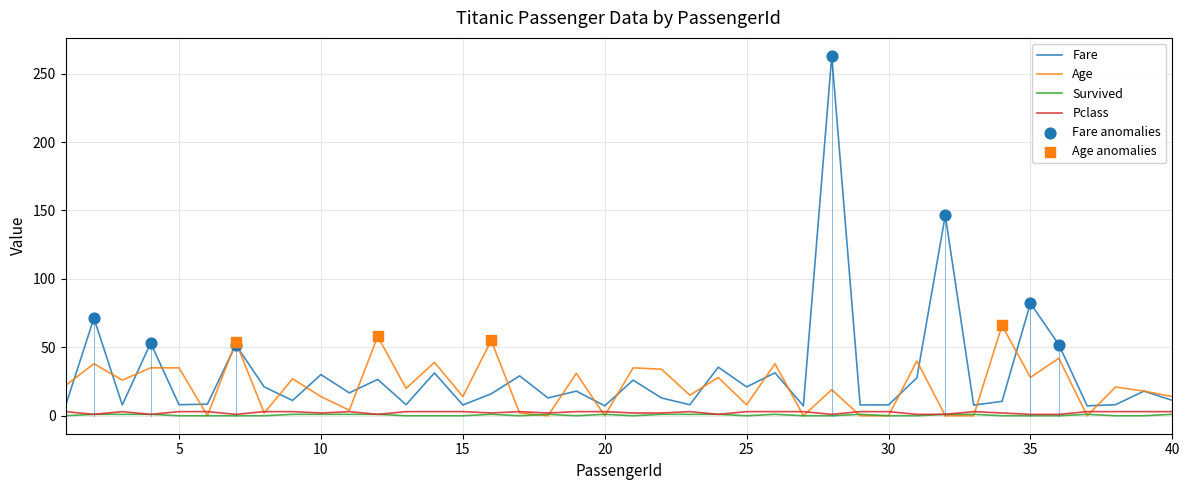

What is the maximum value for Age?

66.0